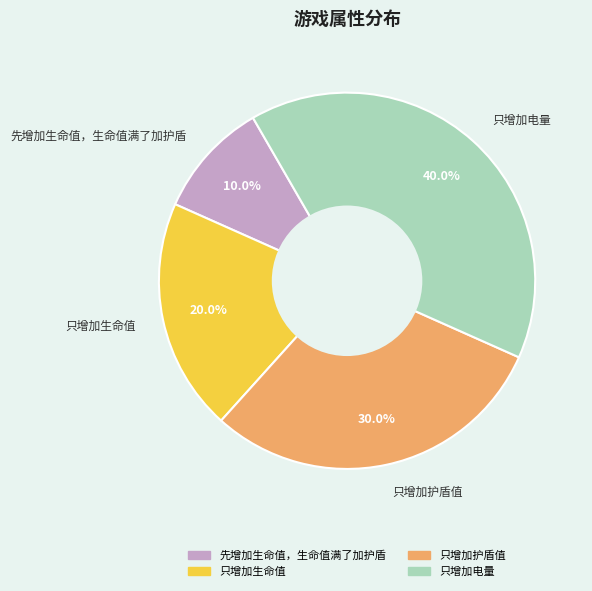

Is there any slice that represents more than half of the pie?

No